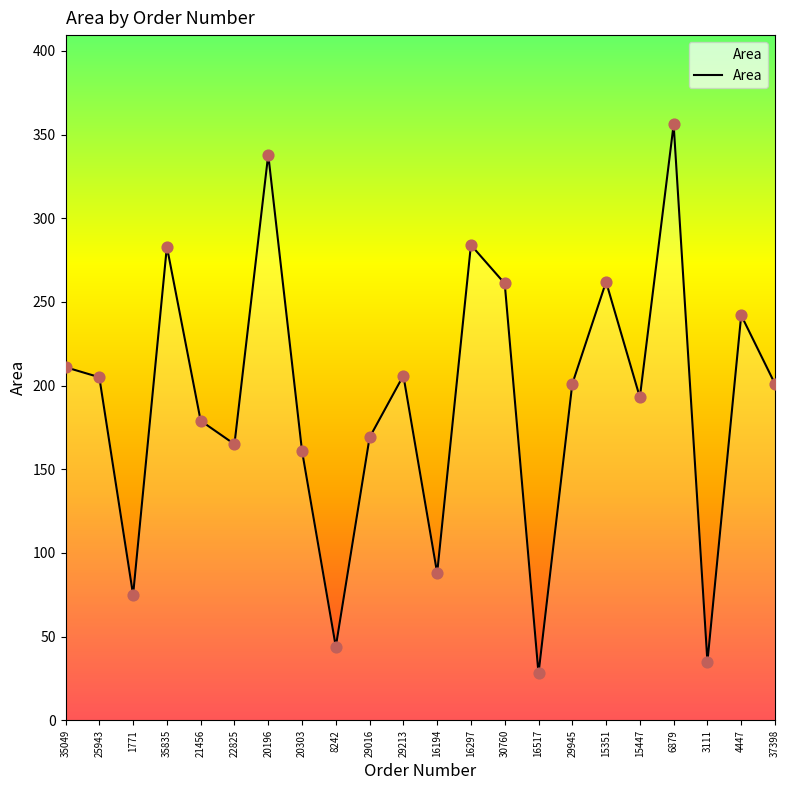

What is the change in value from 16194 to 37398?

+113